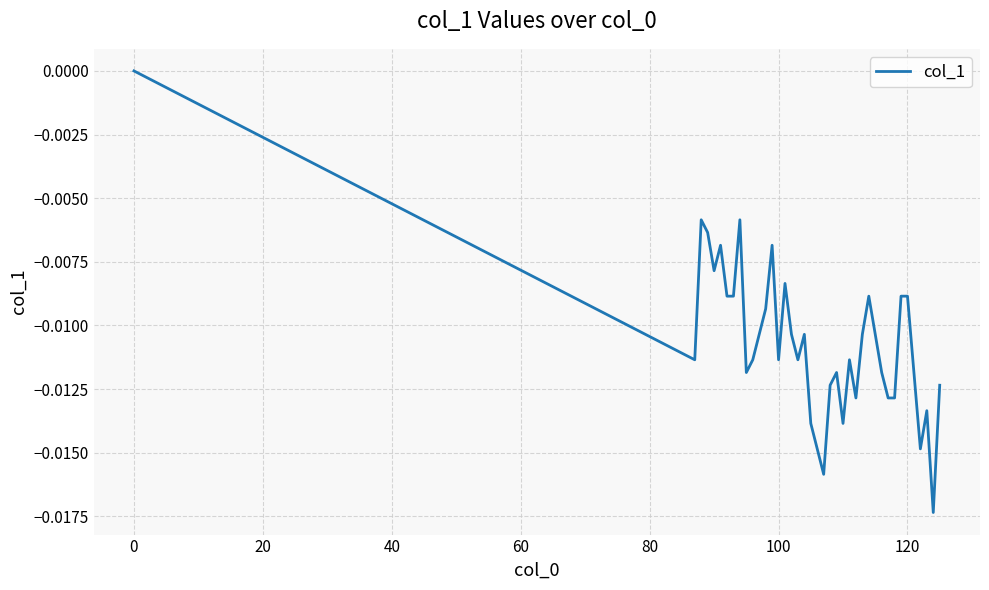

Count the number of categories in the chart.

40